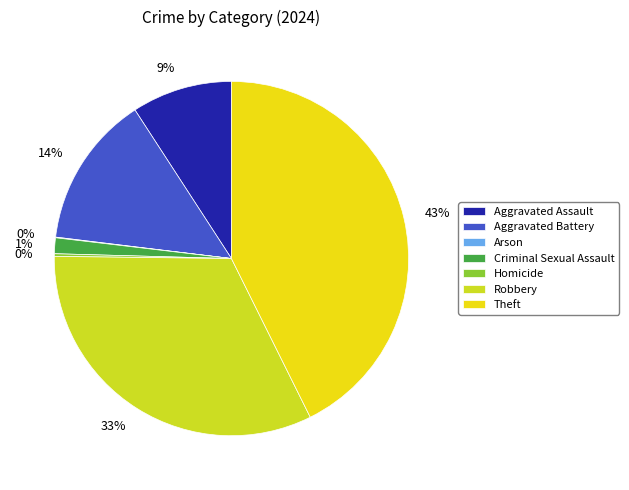

Do Criminal Sexual Assault and Aggravated Assault together represent more than half of the pie?

No